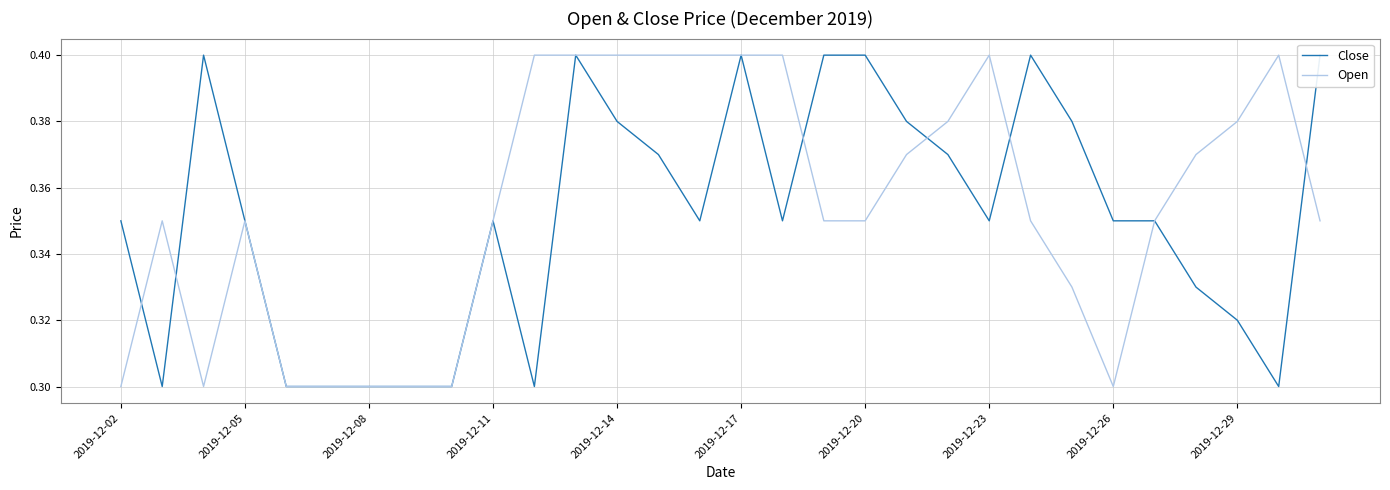

The Open series shows 0.6 at 2019-12-17. True or false?

False